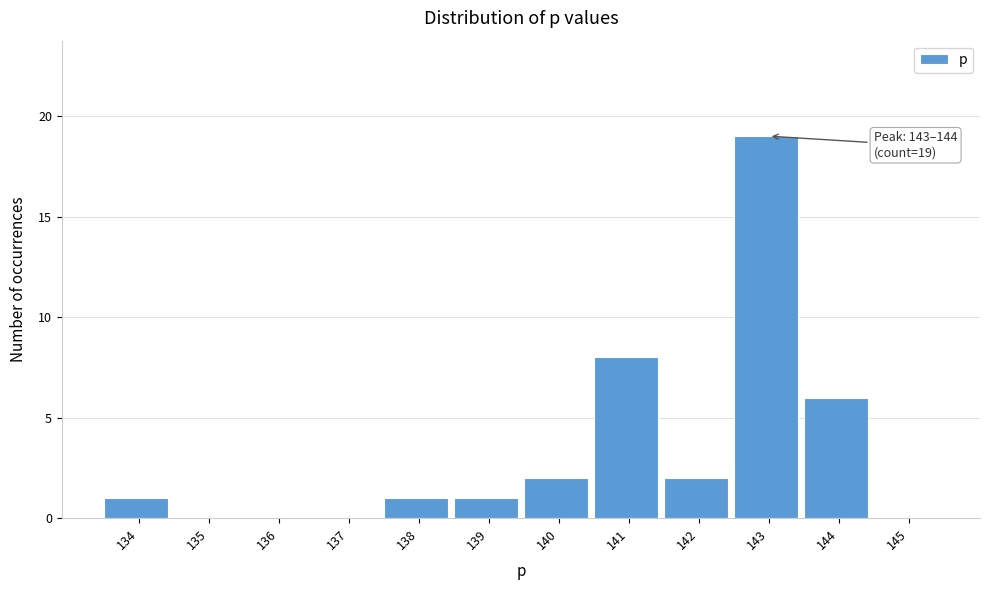

Reading right to left, what are all the values shown in this chart?

145=0	144=6	143=19	142=2	141=8	140=2	139=1	138=1	137=0	136=0	135=0	134=1